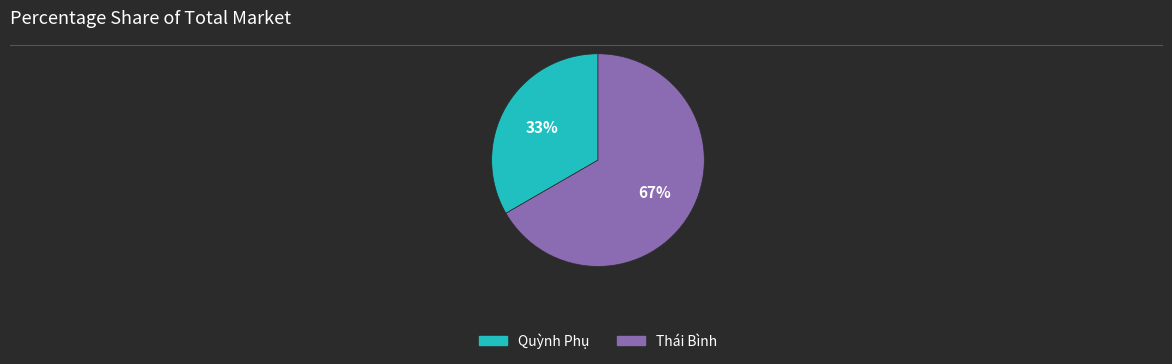

To the nearest percent, what portion does Quỳnh Phụ represent?

33%